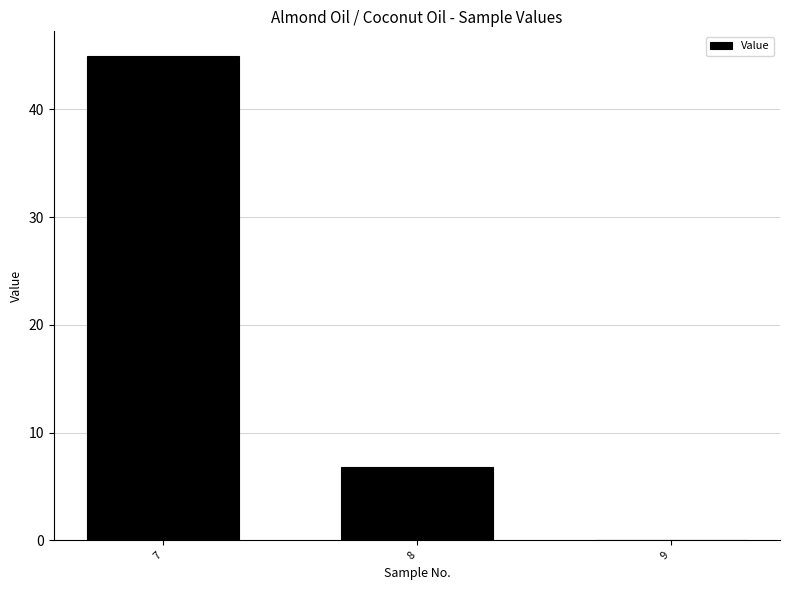

What is the average value?

17.3